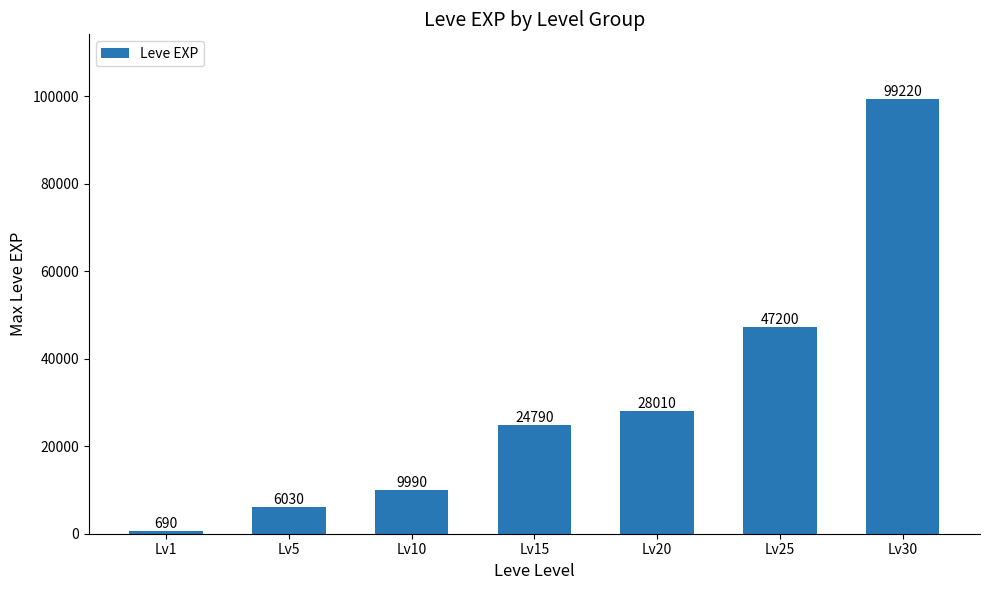

Where is the data nearest to the value 49955?

Lv25